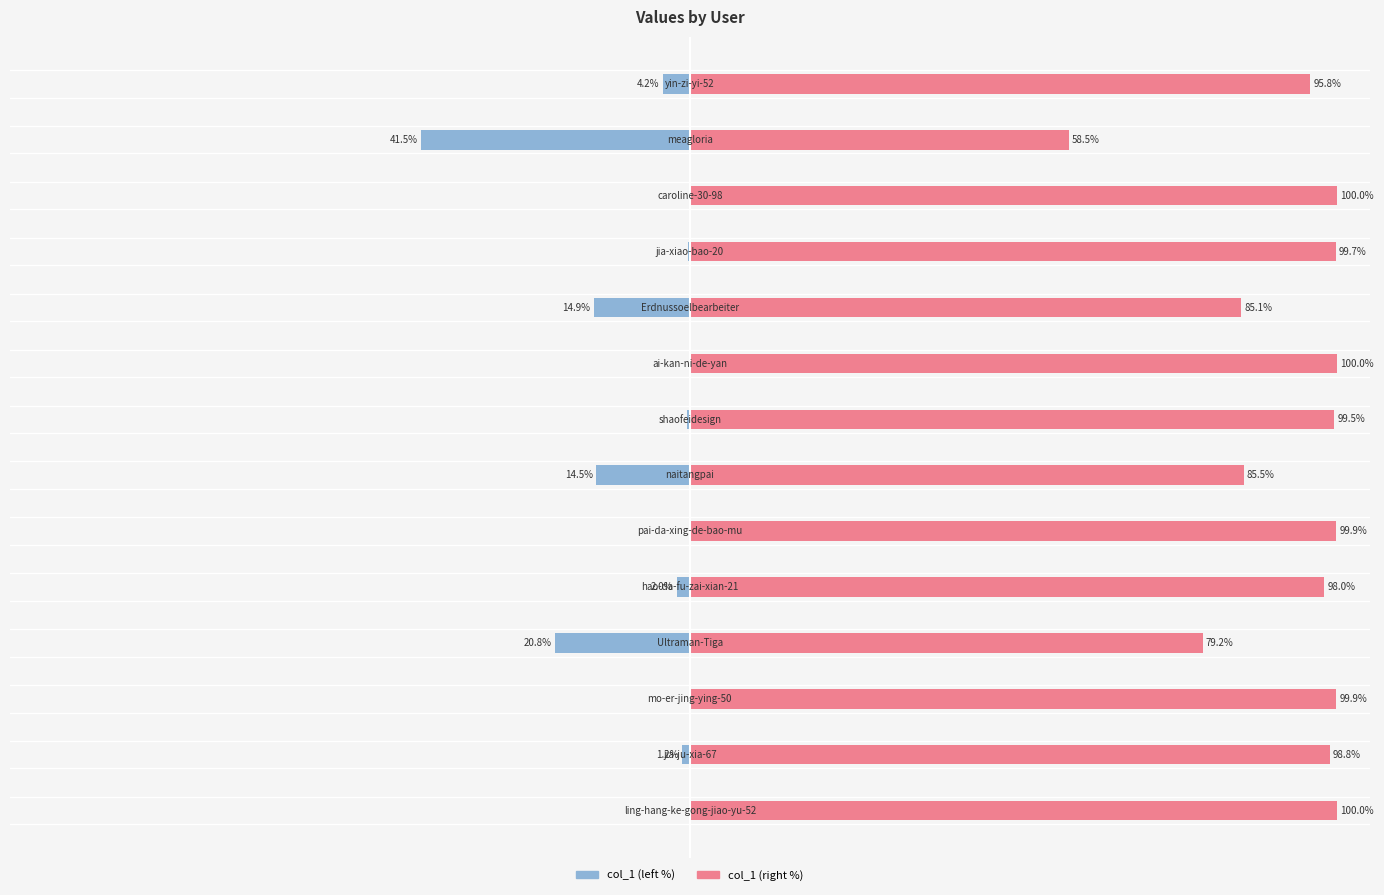

What are all the series names shown in the legend?

col_1 (left), col_1 (right)